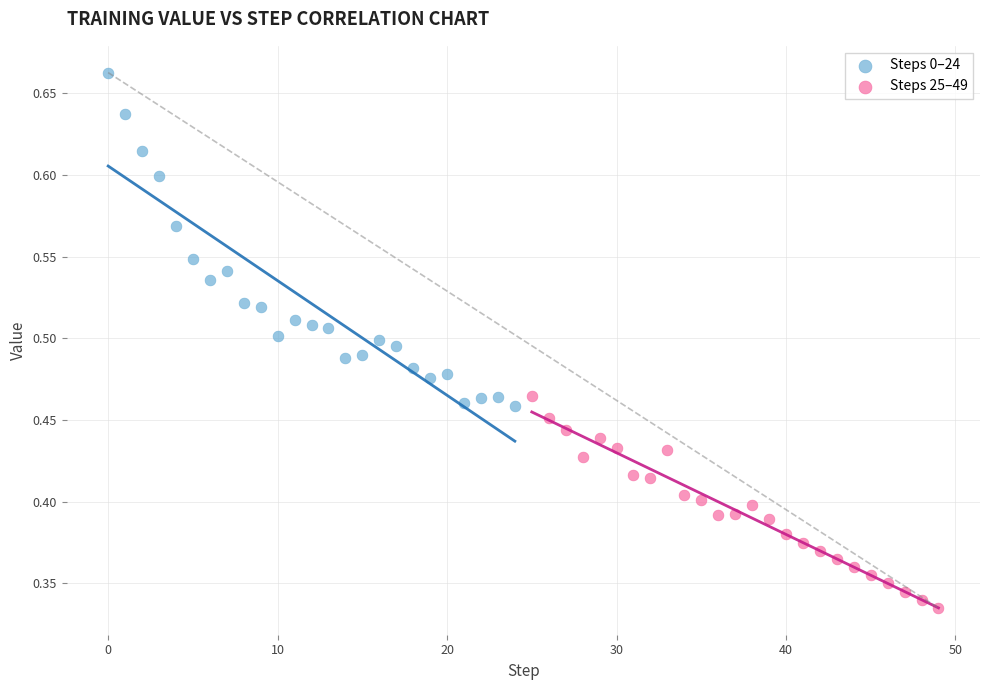

Which series has the largest Y range (max minus min)?

Steps 0–24